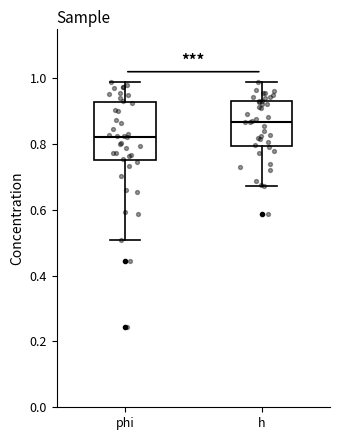

Which box has the highest median line?

h